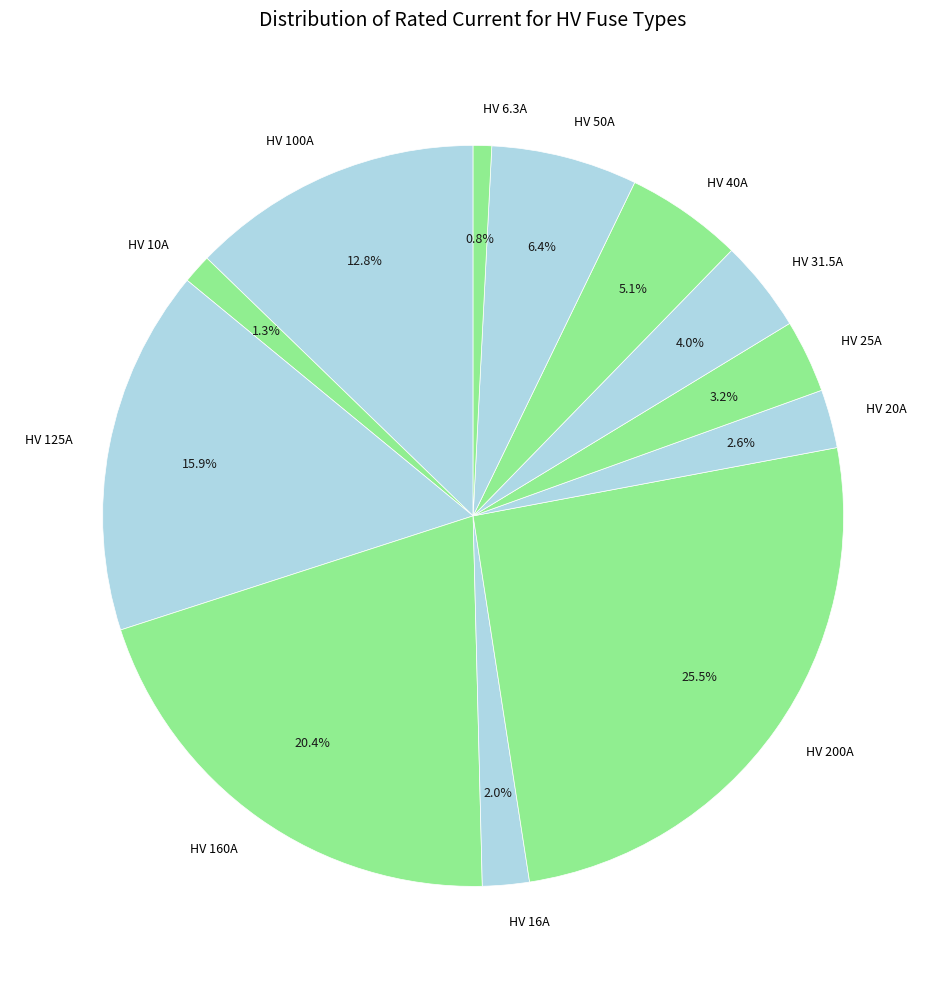

Do HV 10A and HV 100A together represent more than half of the pie?

No